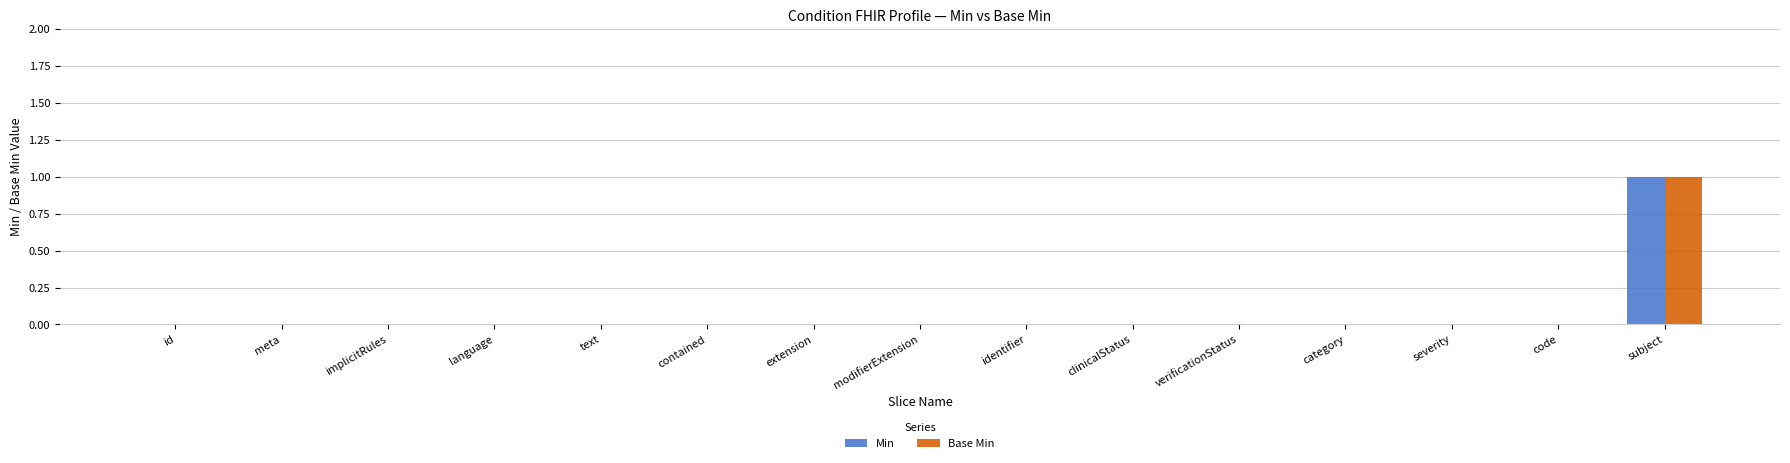

At which category is the sum across all series the highest?

subject